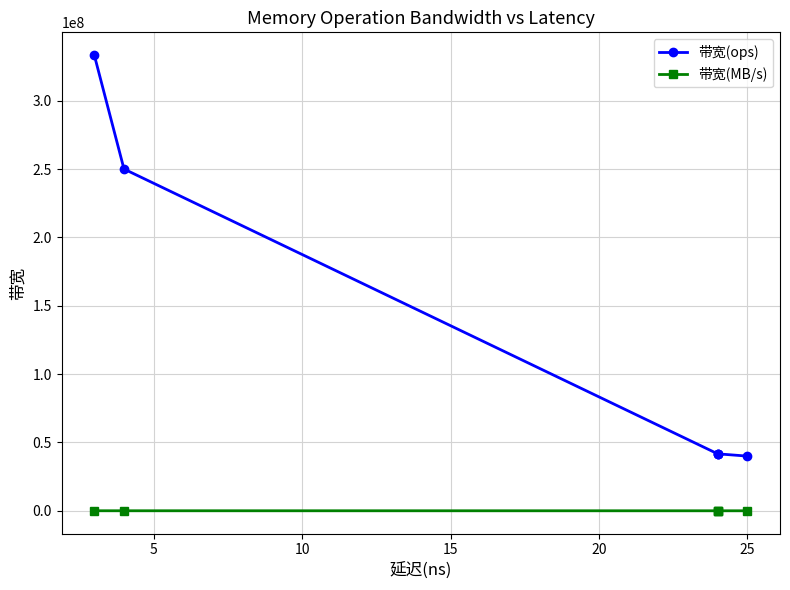

What is the sum of all 带宽(MB/s) values?

47891